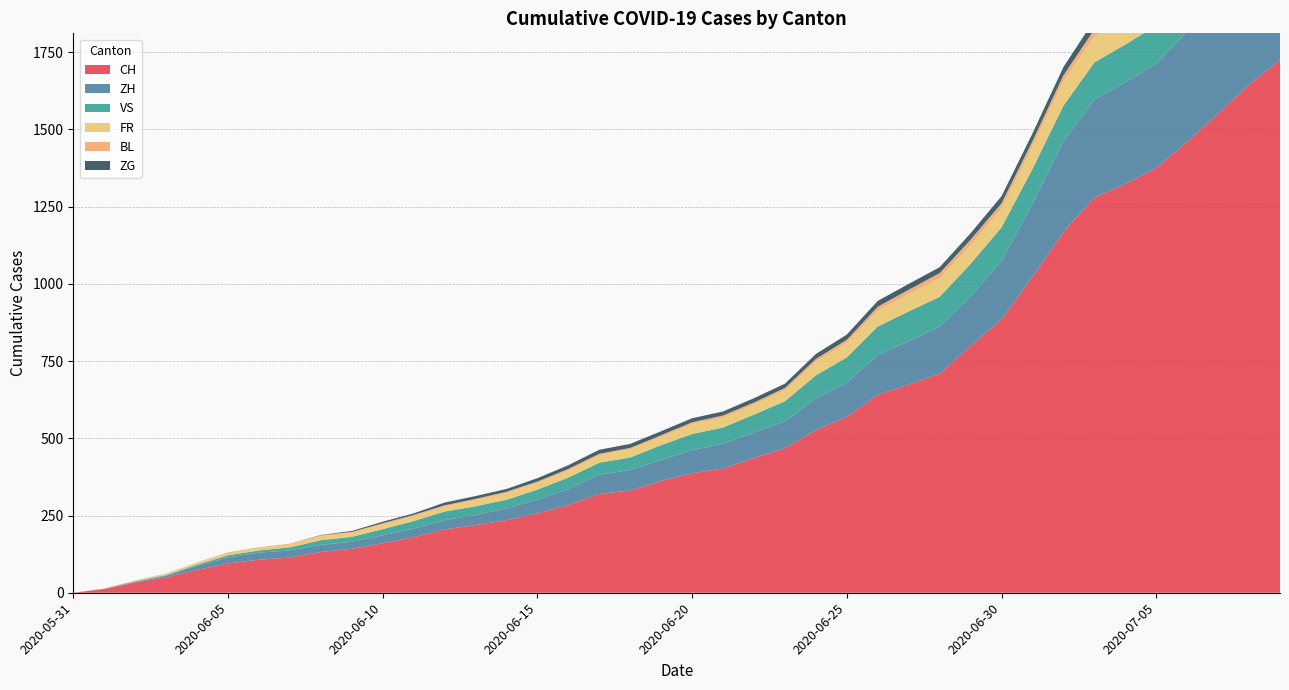

Reading left to right, list all the values displayed in this chart.

CH: 2020-05-31=0	2020-06-01=12	2020-06-02=33	2020-06-03=50	2020-06-04=74	2020-06-05=95	2020-06-06=107	2020-06-07=114	2020-06-08=132	2020-06-09=142	2020-06-10=160	2020-06-11=180	2020-06-12=205	2020-06-13=219	2020-06-14=235	2020-06-15=257	2020-06-16=284	2020-06-17=320	2020-06-18=331	2020-06-19=362	2020-06-20=387	2020-06-21=402	2020-06-22=436	2020-06-23=468	2020-06-24=526	2020-06-25=570	2020-06-26=641	2020-06-27=674	2020-06-28=709	2020-06-29=799	2020-06-30=885	2020-07-01=1023	2020-07-02=1168	2020-07-03=1280	2020-07-04=1323	2020-07-05=1375	2020-07-06=1460	2020-07-07=1551	2020-07-08=1645	2020-07-09=1725
ZH: 2020-05-31=0	2020-06-01=0	2020-06-02=2	2020-06-03=5	2020-06-04=13	2020-06-05=19	2020-06-06=23	2020-06-07=23	2020-06-08=23	2020-06-09=23	2020-06-10=26	2020-06-11=28	2020-06-12=30	2020-06-13=33	2020-06-14=38	2020-06-15=45	2020-06-16=52	2020-06-17=62	2020-06-18=67	2020-06-19=68	2020-06-20=75	2020-06-21=80	2020-06-22=83	2020-06-23=87	2020-06-24=103	2020-06-25=110	2020-06-26=129	2020-06-27=141	2020-06-28=152	2020-06-29=161	2020-06-30=189	2020-07-01=237	2020-07-02=294	2020-07-03=317	2020-07-04=330	2020-07-05=338	2020-07-06=357	2020-07-07=383	2020-07-08=406	2020-07-09=425
VS: 2020-05-31=0	2020-06-01=1	2020-06-02=2	2020-06-03=2	2020-06-04=4	2020-06-05=7	2020-06-06=7	2020-06-07=10	2020-06-08=15	2020-06-09=16	2020-06-10=20	2020-06-11=24	2020-06-12=28	2020-06-13=28	2020-06-14=28	2020-06-15=32	2020-06-16=37	2020-06-17=39	2020-06-18=40	2020-06-19=48	2020-06-20=52	2020-06-21=53	2020-06-22=58	2020-06-23=65	2020-06-24=75	2020-06-25=82	2020-06-26=92	2020-06-27=96	2020-06-28=97	2020-06-29=105	2020-06-30=109	2020-07-01=112	2020-07-02=115	2020-07-03=120	2020-07-04=122	2020-07-05=124	2020-07-06=126	2020-07-07=129	2020-07-08=129	2020-07-09=131
FR: 2020-05-31=0	2020-06-01=0	2020-06-02=2	2020-06-03=3	2020-06-04=5	2020-06-05=7	2020-06-06=7	2020-06-07=9	2020-06-08=13	2020-06-09=13	2020-06-10=15	2020-06-11=16	2020-06-12=16	2020-06-13=20	2020-06-14=22	2020-06-15=22	2020-06-16=23	2020-06-17=24	2020-06-18=26	2020-06-19=27	2020-06-20=32	2020-06-21=32	2020-06-22=32	2020-06-23=36	2020-06-24=44	2020-06-25=47	2020-06-26=52	2020-06-27=56	2020-06-28=61	2020-06-29=61	2020-06-30=61	2020-07-01=72	2020-07-02=79	2020-07-03=84	2020-07-04=87	2020-07-05=92	2020-07-06=94	2020-07-07=96	2020-07-08=99	2020-07-09=100
BL: 2020-05-31=0	2020-06-01=1	2020-06-02=1	2020-06-03=2	2020-06-04=2	2020-06-05=3	2020-06-06=3	2020-06-07=3	2020-06-08=3	2020-06-09=3	2020-06-10=4	2020-06-11=4	2020-06-12=4	2020-06-13=4	2020-06-14=4	2020-06-15=4	2020-06-16=5	2020-06-17=5	2020-06-18=5	2020-06-19=5	2020-06-20=6	2020-06-21=7	2020-06-22=7	2020-06-23=7	2020-06-24=9	2020-06-25=10	2020-06-26=12	2020-06-27=14	2020-06-28=16	2020-06-29=17	2020-06-30=17	2020-07-01=18	2020-07-02=19	2020-07-03=23	2020-07-04=27	2020-07-05=27	2020-07-06=29	2020-07-07=32	2020-07-08=35	2020-07-09=38
ZG: 2020-05-31=0	2020-06-01=0	2020-06-02=0	2020-06-03=0	2020-06-04=0	2020-06-05=0	2020-06-06=0	2020-06-07=0	2020-06-08=1	2020-06-09=3	2020-06-10=5	2020-06-11=5	2020-06-12=9	2020-06-13=9	2020-06-14=9	2020-06-15=11	2020-06-16=12	2020-06-17=13	2020-06-18=13	2020-06-19=13	2020-06-20=13	2020-06-21=13	2020-06-22=14	2020-06-23=14	2020-06-24=16	2020-06-25=17	2020-06-26=19	2020-06-27=19	2020-06-28=19	2020-06-29=21	2020-06-30=23	2020-07-01=25	2020-07-02=27	2020-07-03=31	2020-07-04=33	2020-07-05=33	2020-07-06=36	2020-07-07=38	2020-07-08=39	2020-07-09=41